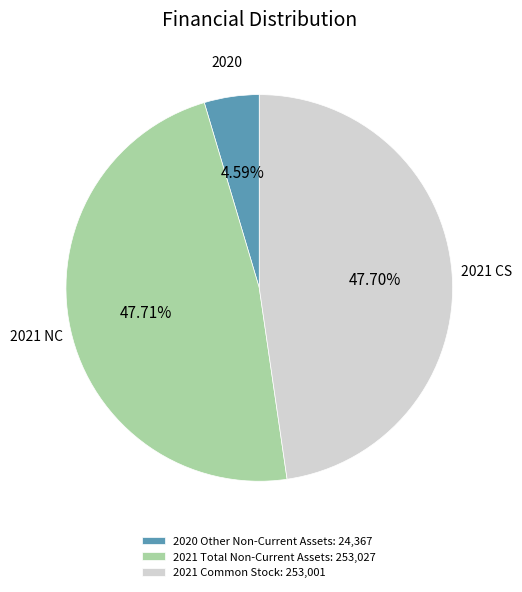

Approximately how many times larger is the value at 2021 Common Stock: 253,001 compared to 2021 Total Non-Current Assets: 253,027?

1.0